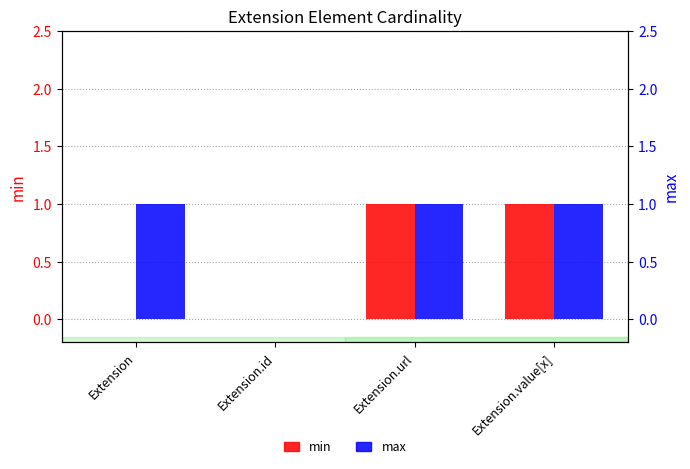

Reading right to left, what are all the values shown in this chart?

min: Extension.value[x]=1	Extension.url=1	Extension.id=0	Extension=0
max: Extension.value[x]=1	Extension.url=1	Extension.id=0	Extension=1